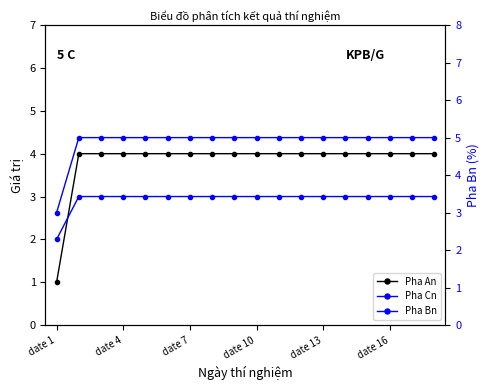

What is the sum of all Pha Bn values?

88